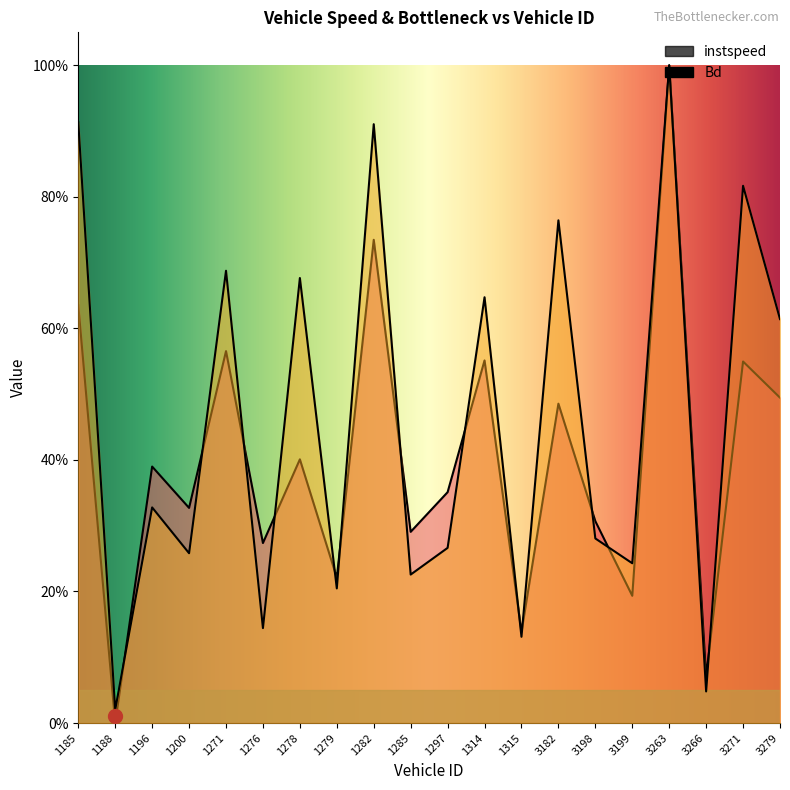

What is the difference between the maximum and minimum values in the Bd series?

1.0